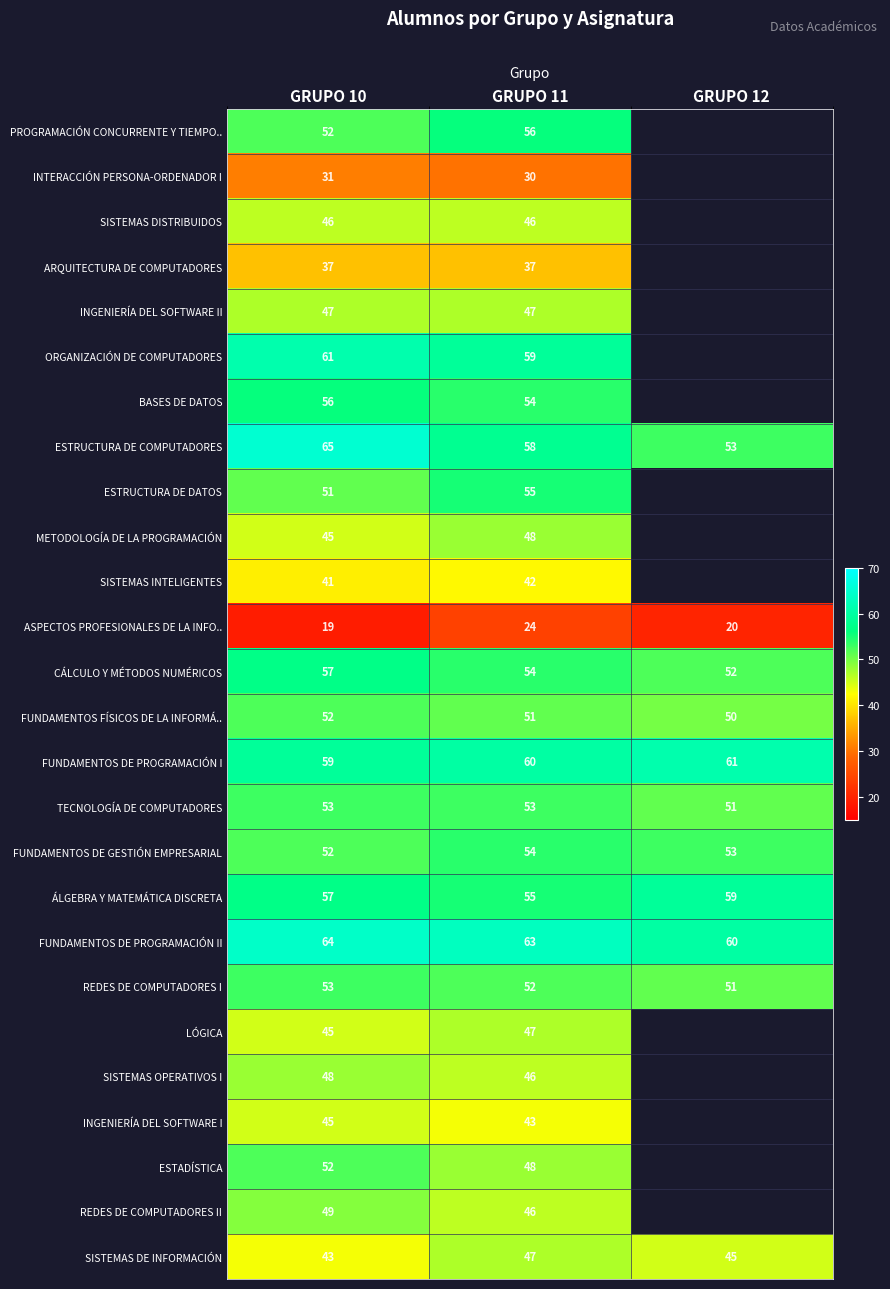

Where does the ESTRUCTURA DE COMPUTADORES series first go above 58?

GRUPO 10